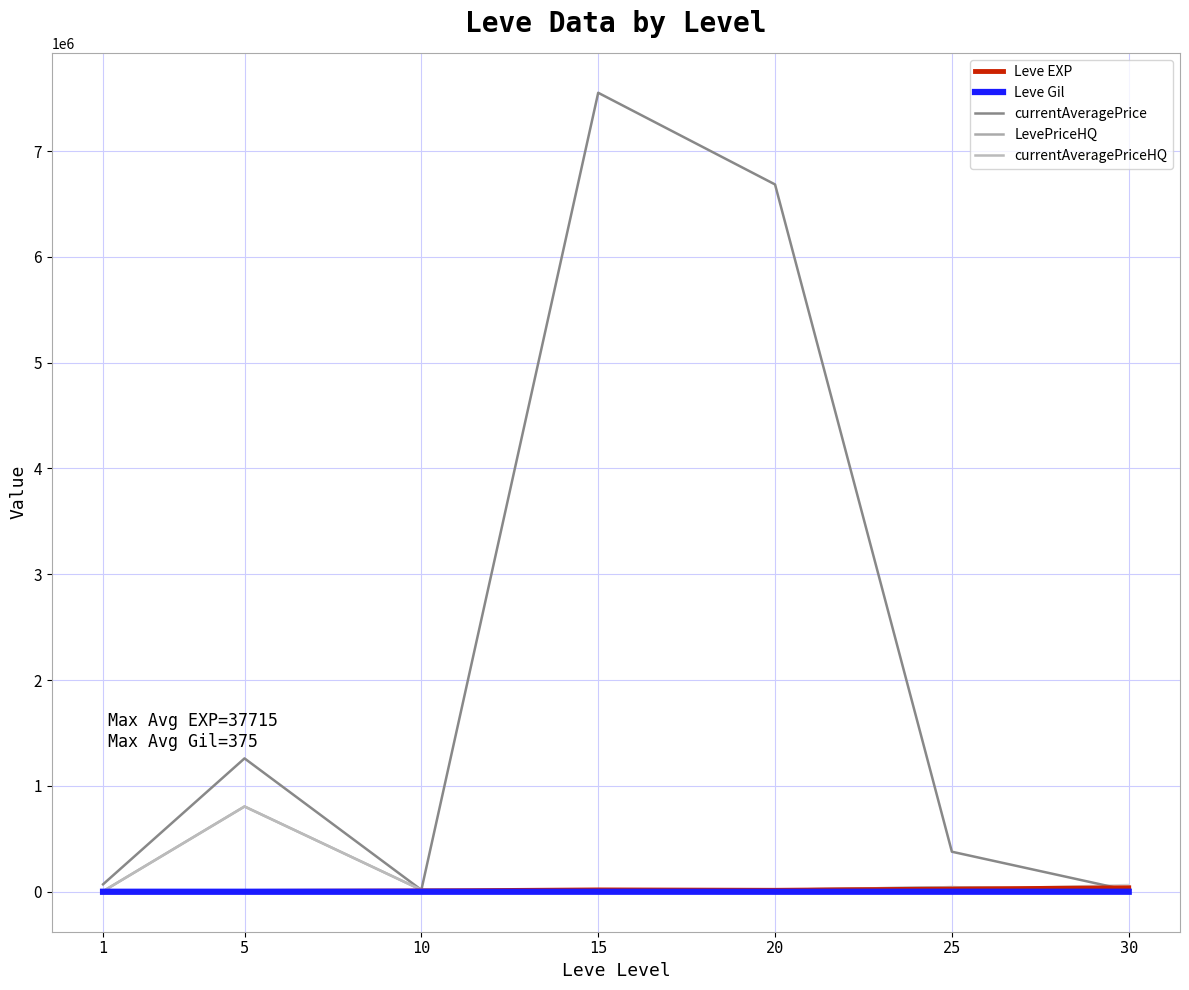

True or false: Leve Gil and Leve EXP intersect in this chart.

False